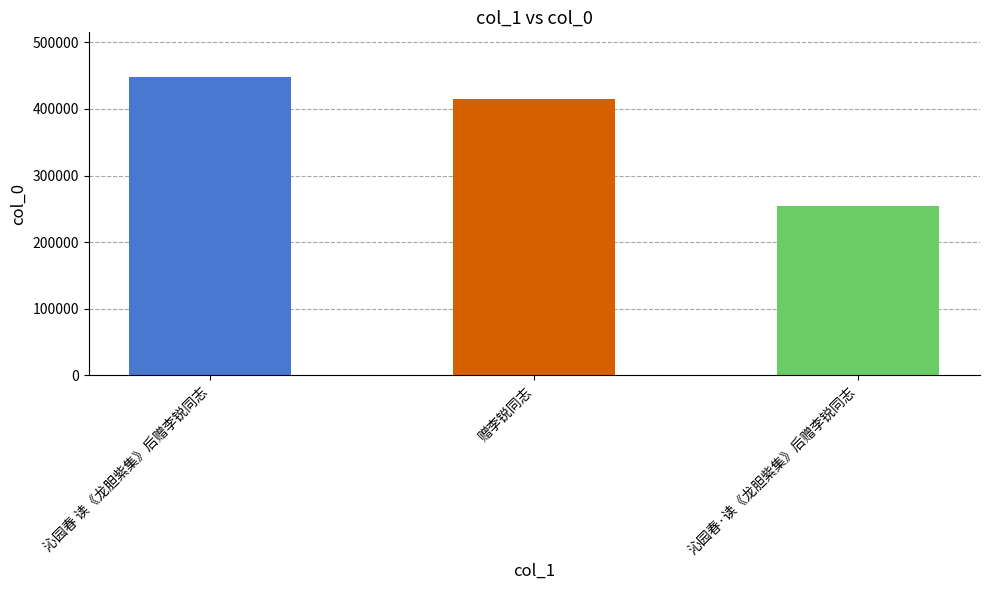

What is the change in value from 沁园春 读《龙胆紫集》后赠李锐同志 to 赠李锐同志?

-32307